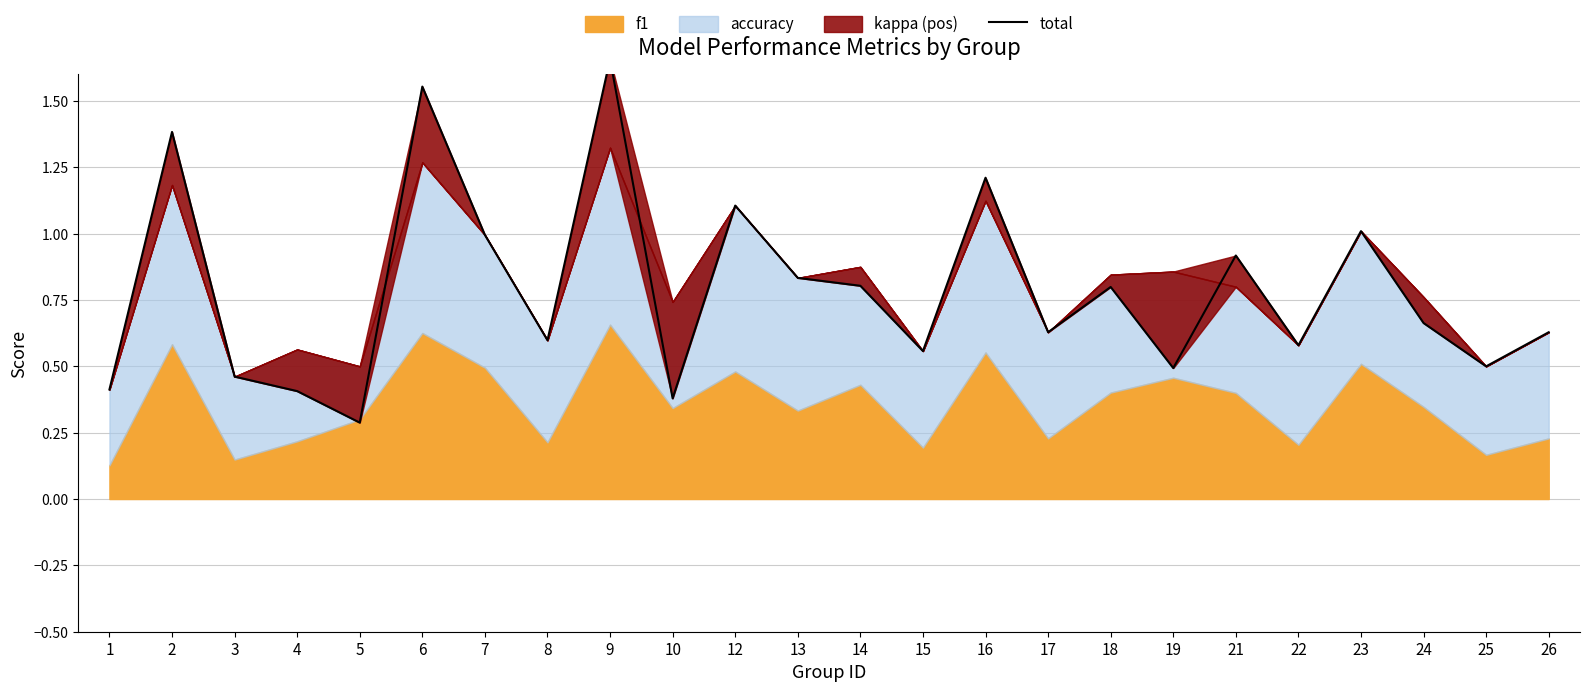

What is the smallest value displayed?

0.3